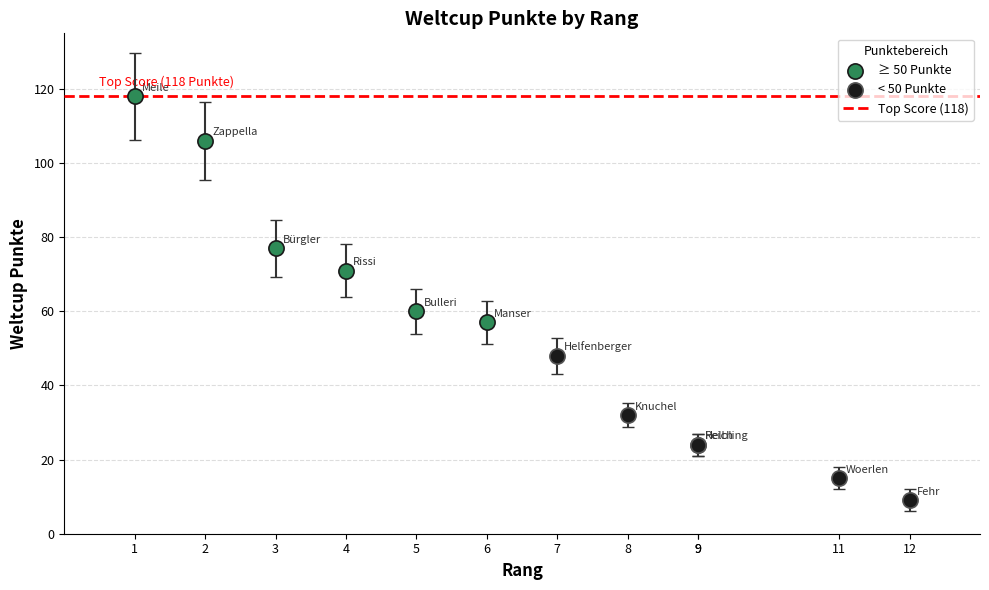

Which series contains the highest Y value?

≥ 50 Punkte